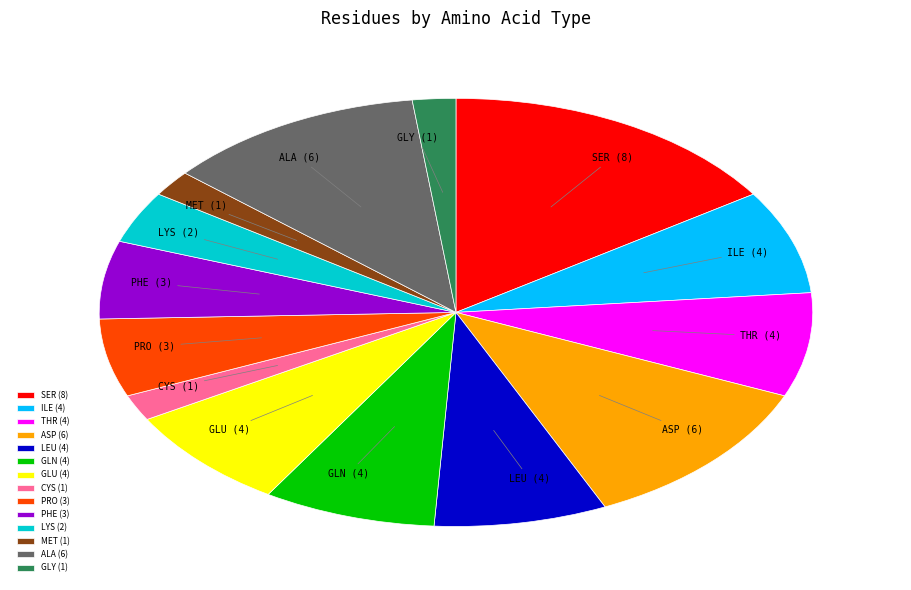

Is the sum of MET (1) and ASP (6) greater than half?

No